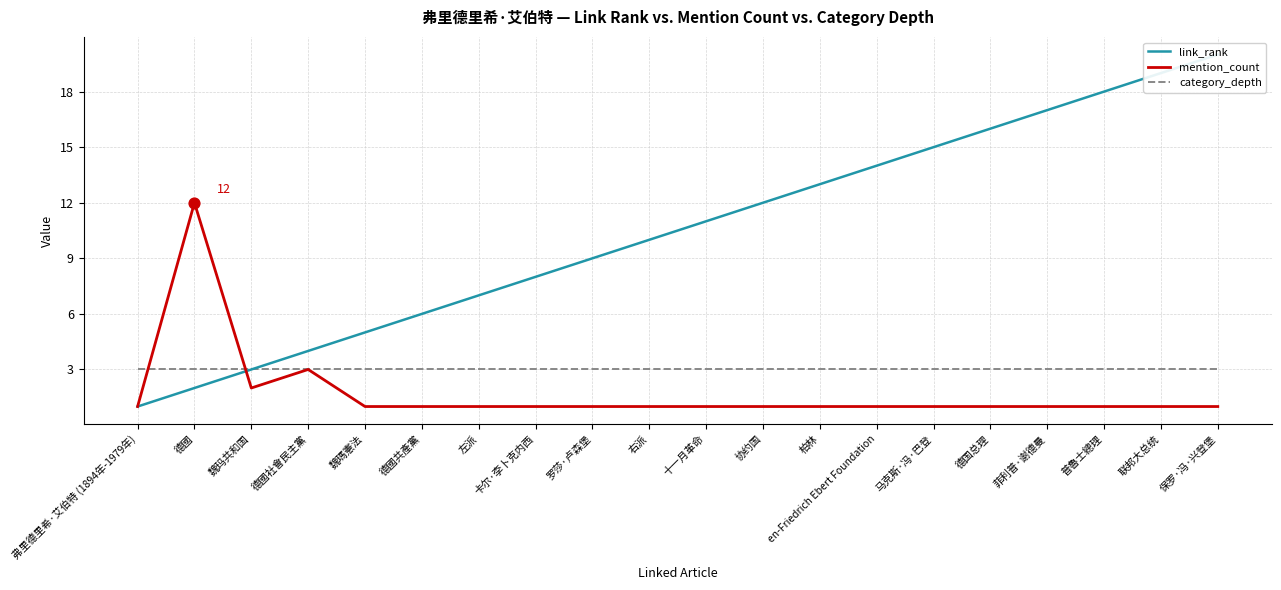

Which series contains the highest Y value?

link_rank